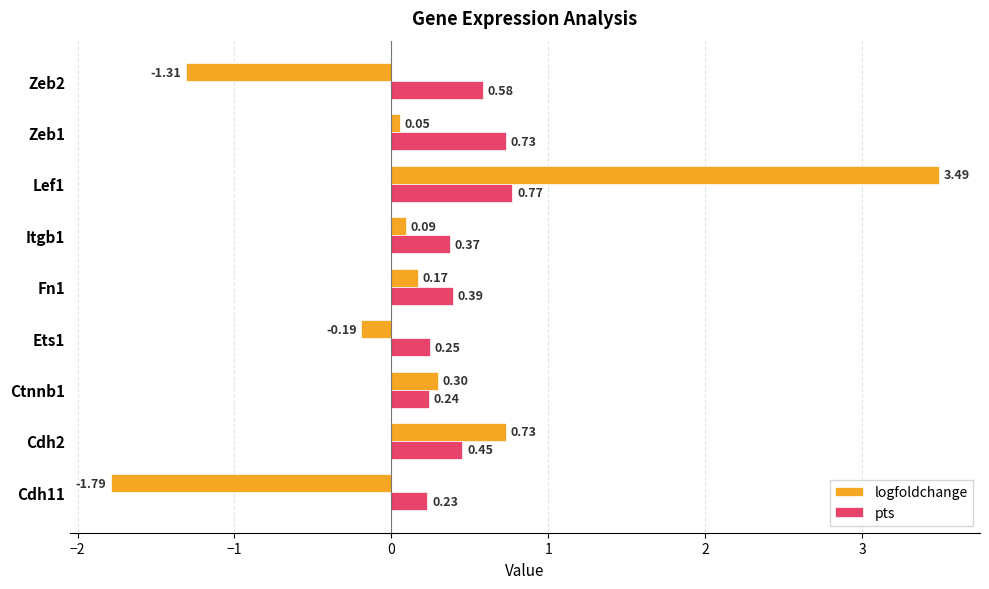

Which series changed the most between Cdh2 and Zeb1?

logfoldchange